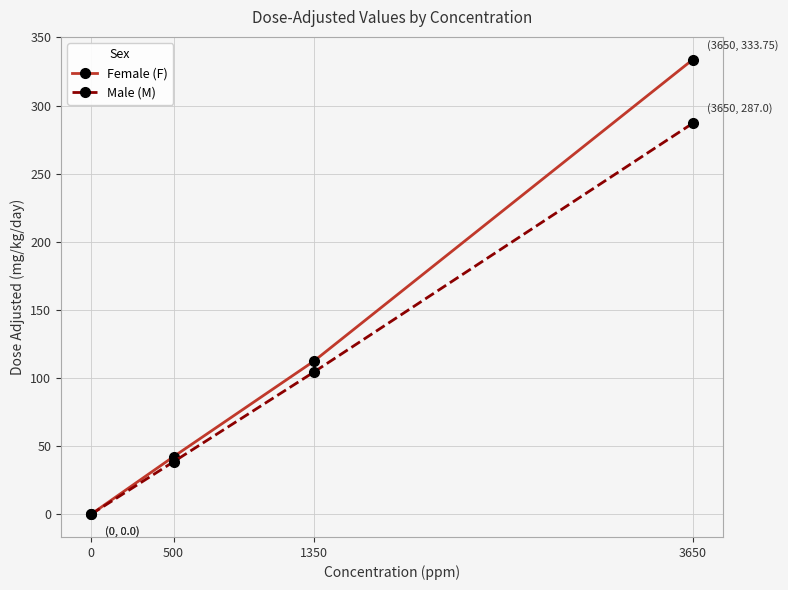

Rank the categories by Male (M) value from highest to lowest.

3650, 1350, 500, 0